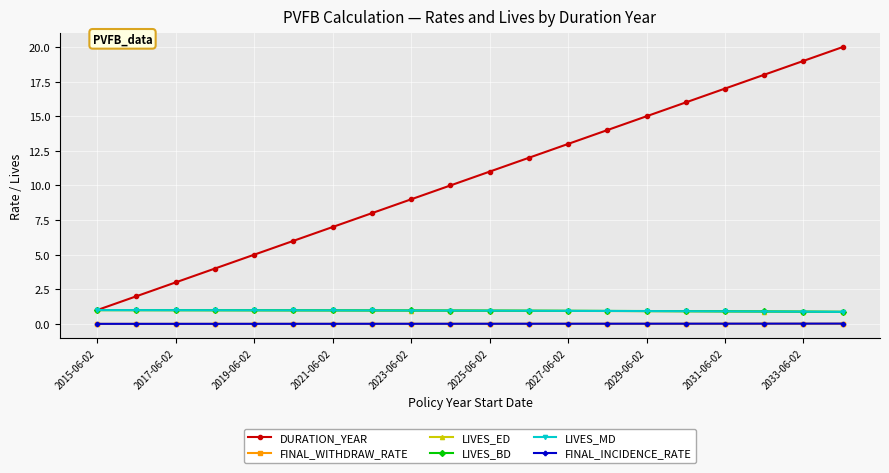

Which series has the widest spread of values?

DURATION_YEAR